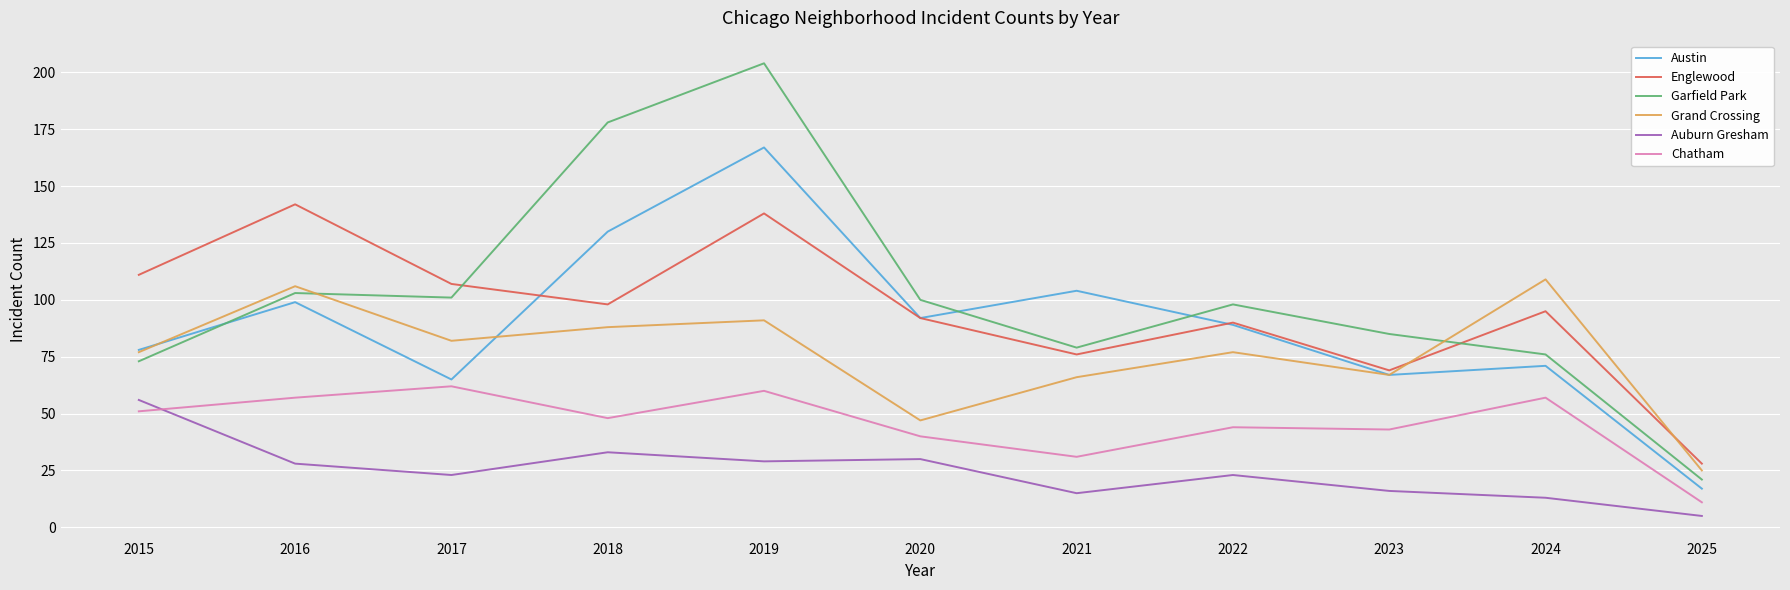

Is the value of Garfield Park at 2022 greater than the value of Auburn Gresham at 2025?

Yes